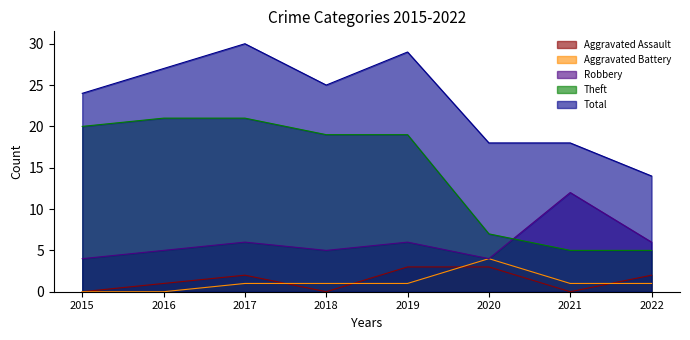

Read the Total value at 2020, to the nearest 5.

20